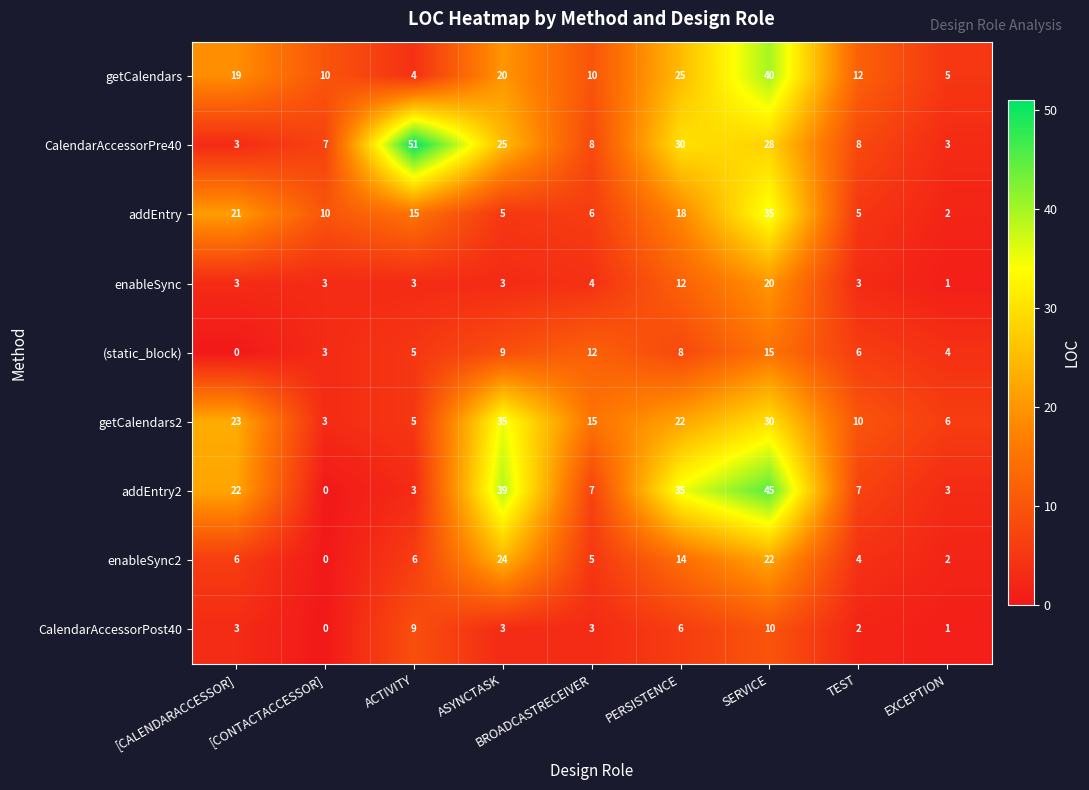

What is the difference between the getCalendars values at SERVICE and PERSISTENCE?

15